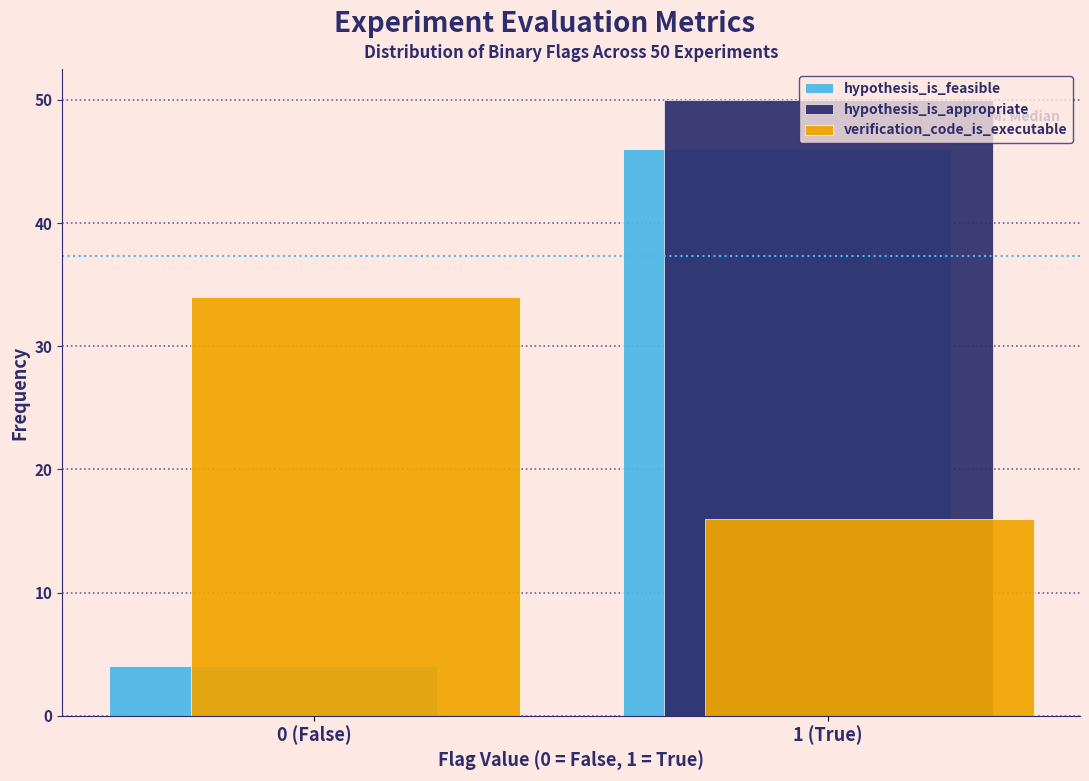

What is the greatest value displayed?

50